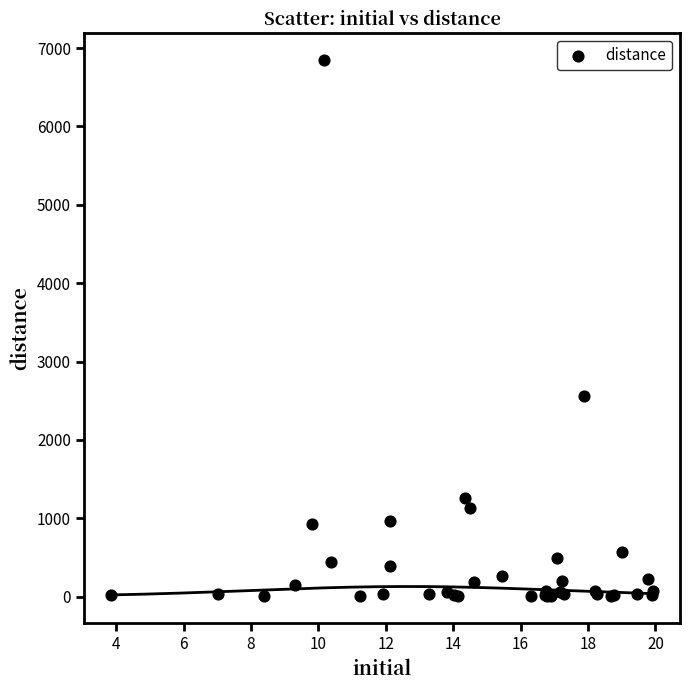

What Y value in the scatter plot is closest to 3428?

2560.3